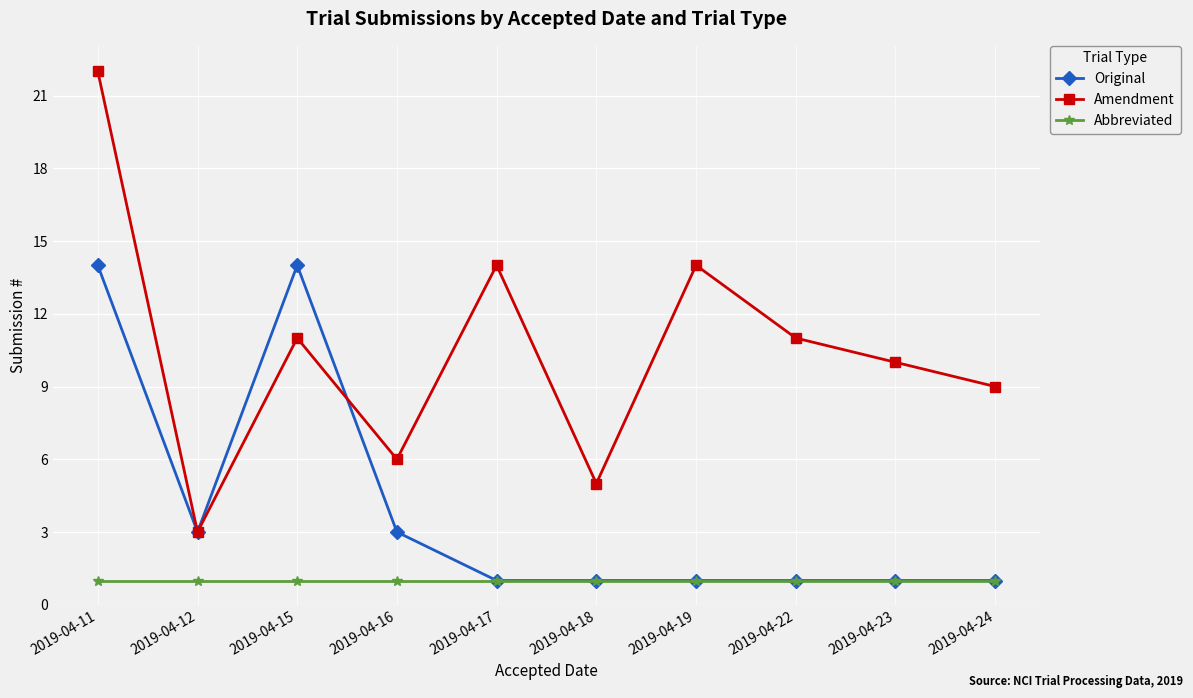

How many distinct data groups are displayed?

3